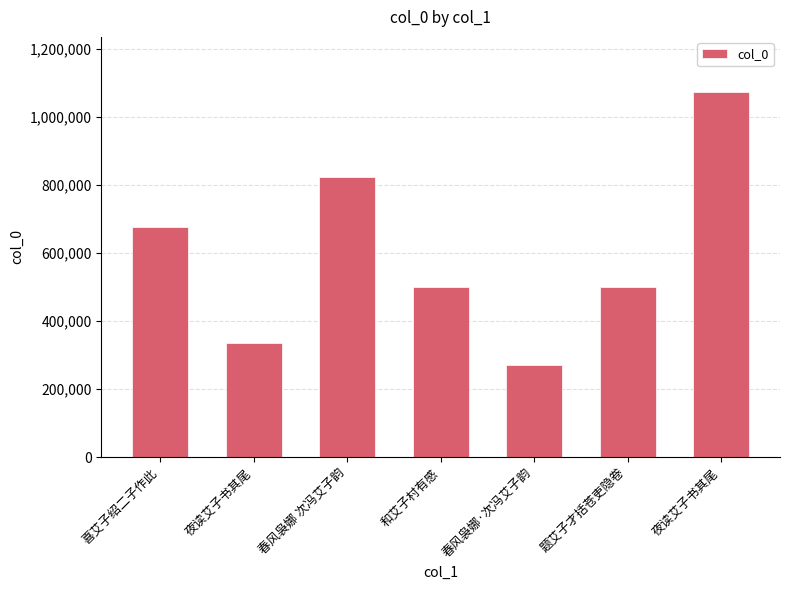

What is the change in value from 和艾子村有感 to 夜读艾子书其尾?

+575199